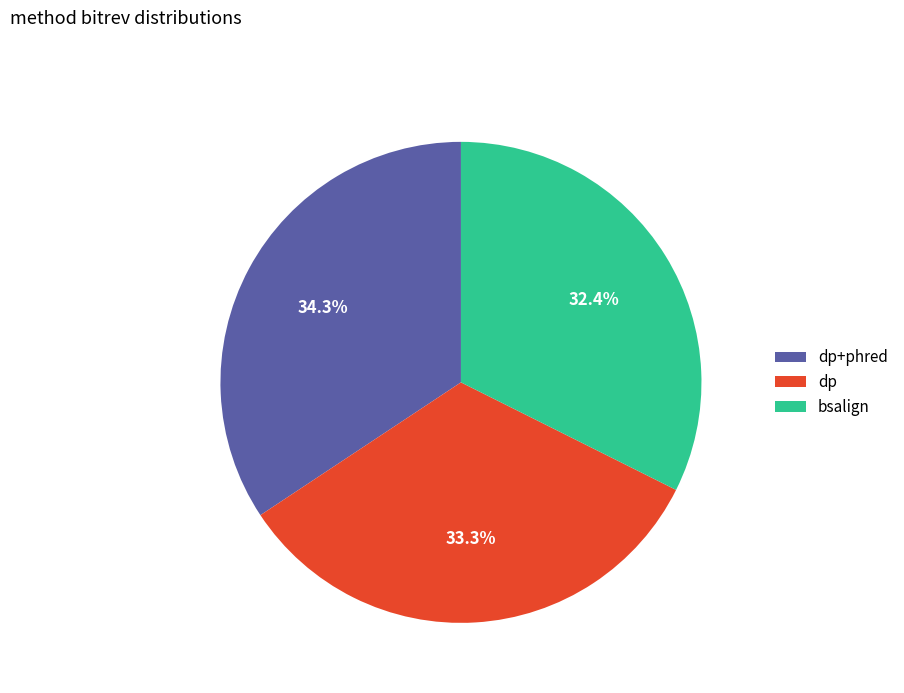

To the nearest percent, what is the difference between the largest and smallest slice percentages?

2%